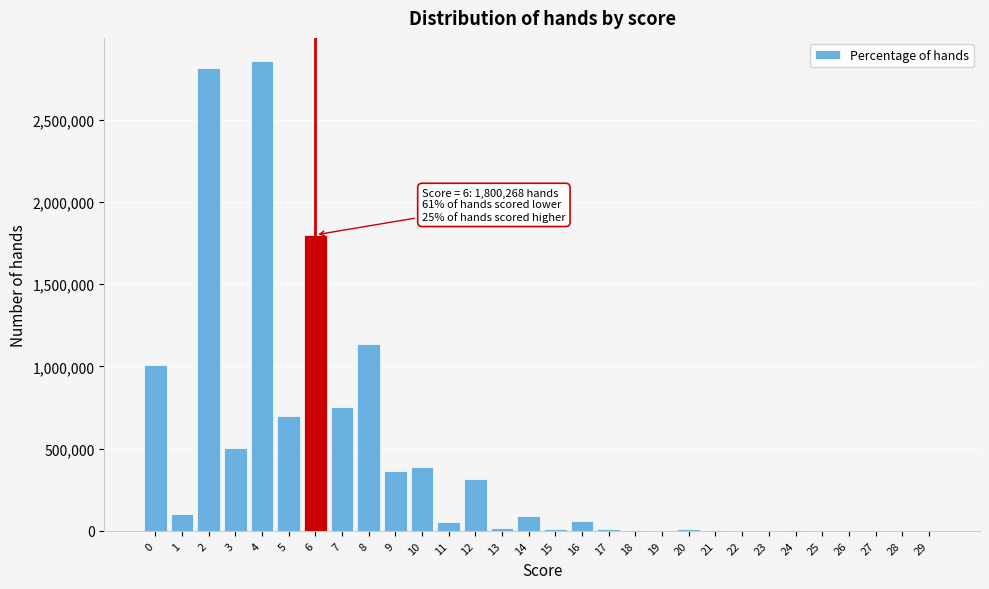

What is the maximum value shown in the chart?

2855676